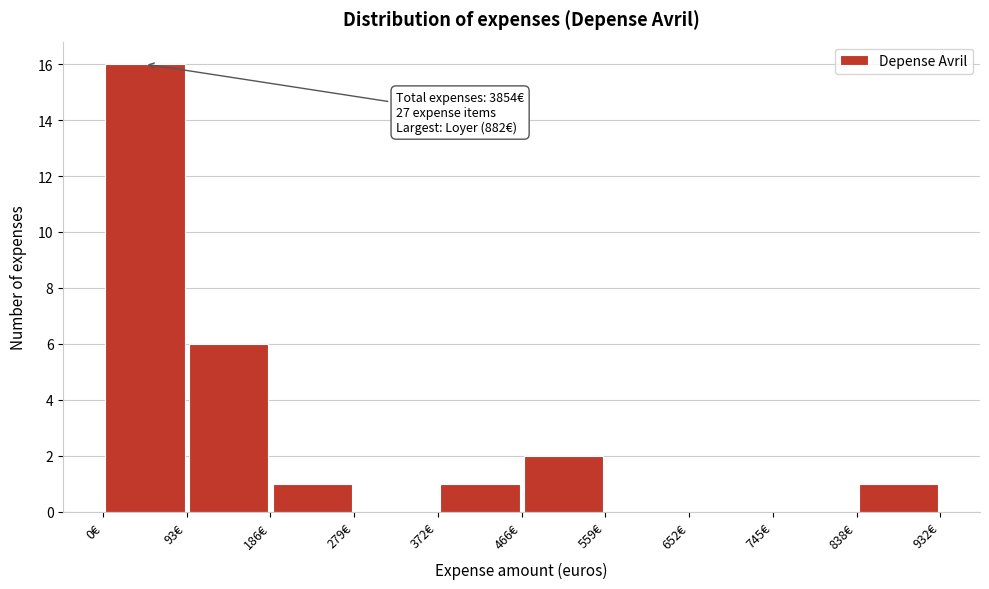

Over which range of the x-axis is the bar tallest?

0 to 90